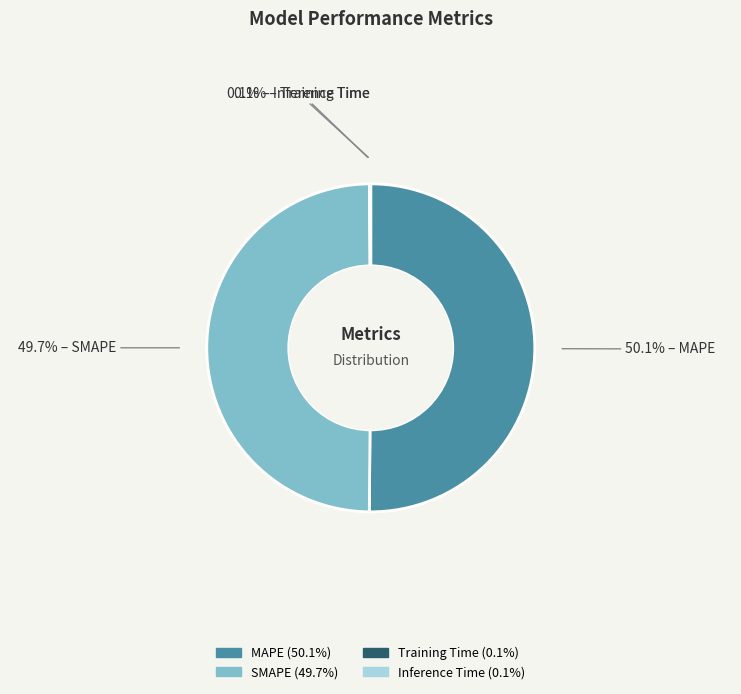

Which category accounts for the majority?

MAPE